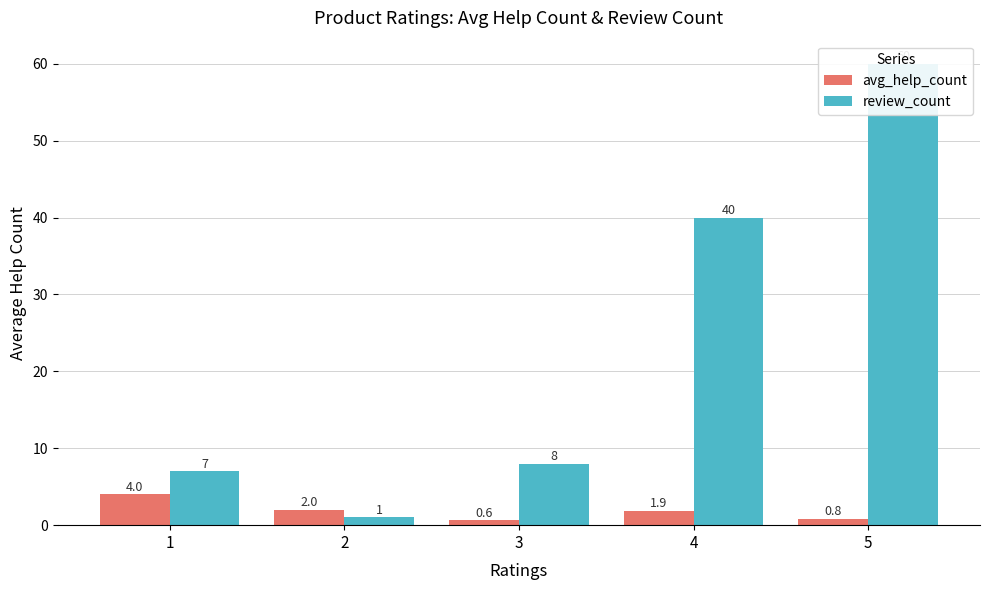

What is the spread (max minus min) of values at 3?

7.4